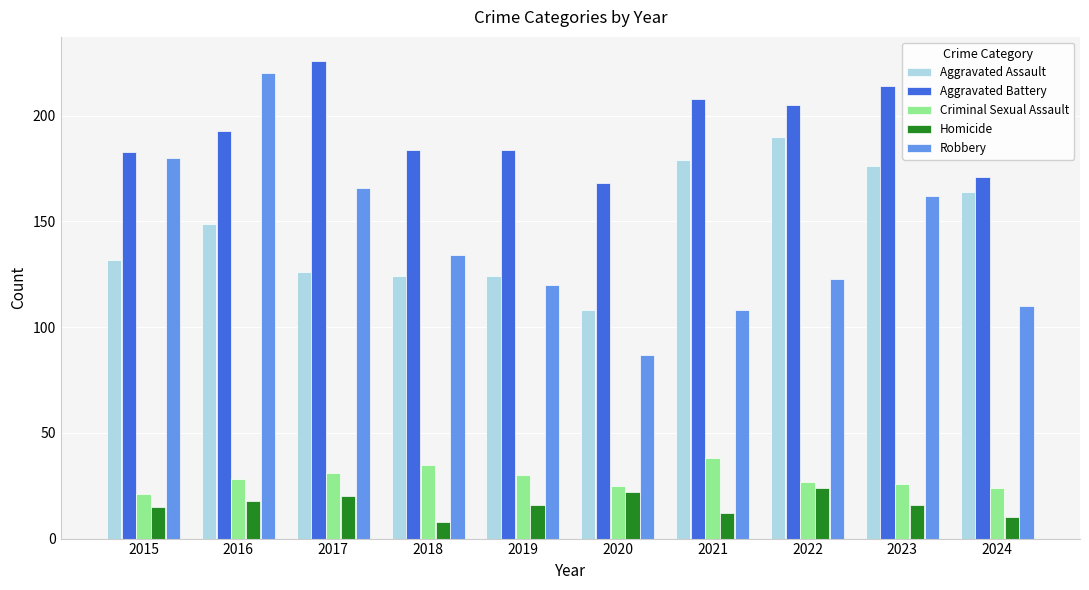

Is it true that Homicide equals 26 at 2015?

False